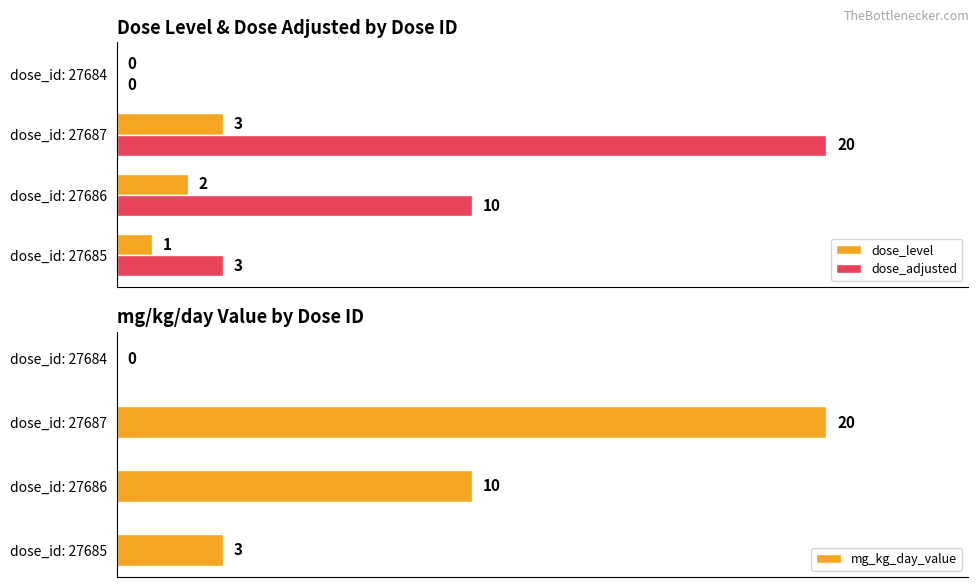

Between dose_id: 27685 and dose_id: 27686, which series saw the biggest shift?

dose_adjusted